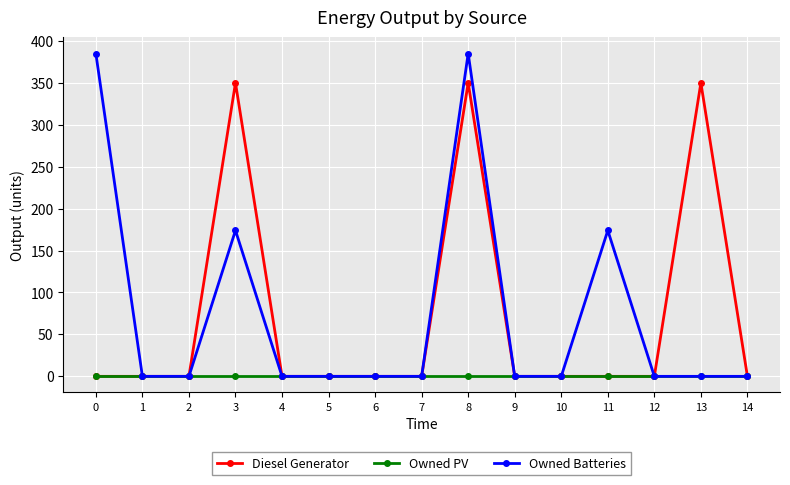

List the series in order of their peak value, highest first.

Owned Batteries, Diesel Generator, Owned PV